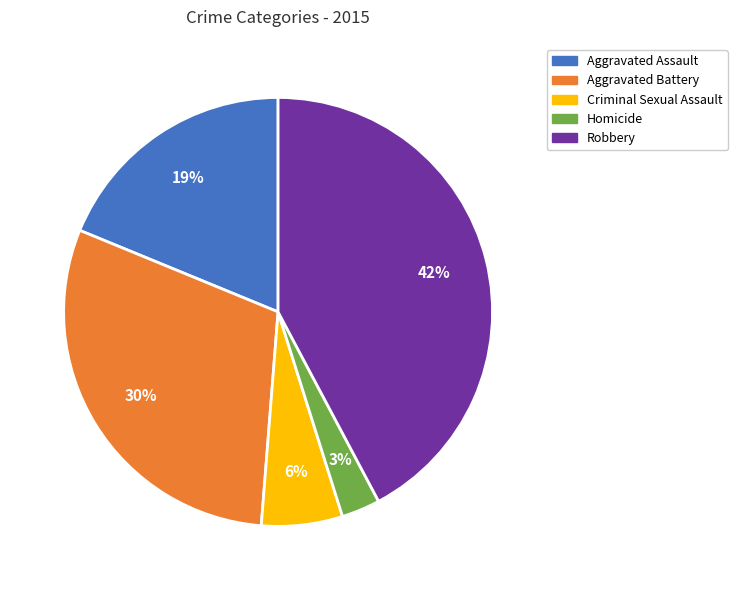

Does Homicide represent more than half of the total?

No